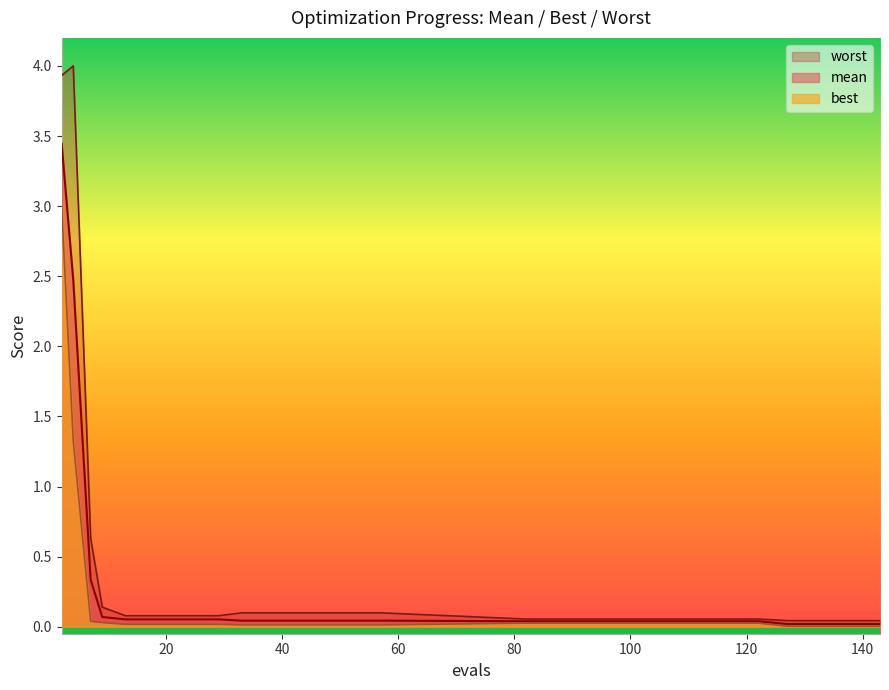

How many categories are shown in the chart?

19